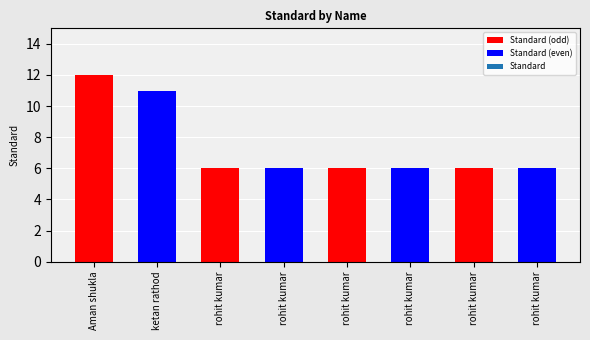

What is the difference between the values at ketan rathod and rohit kumar?

5